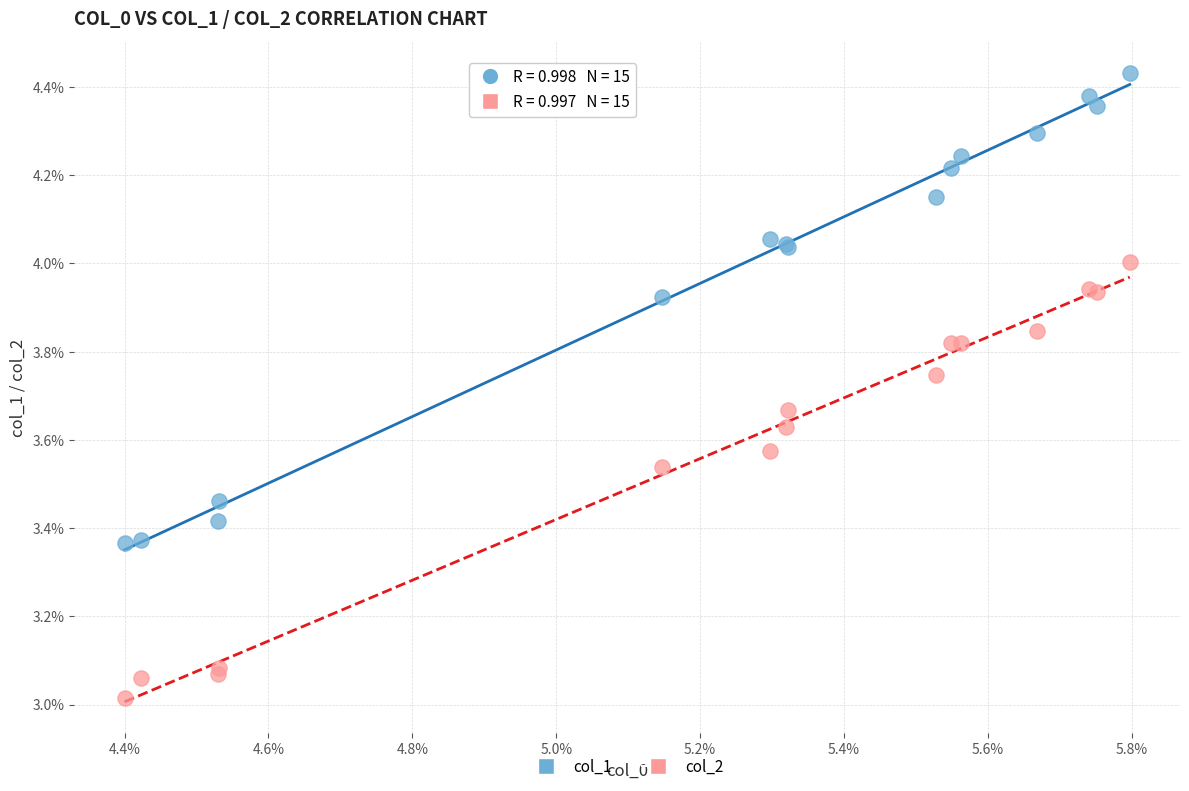

Which series reaches the maximum Y coordinate?

col_1